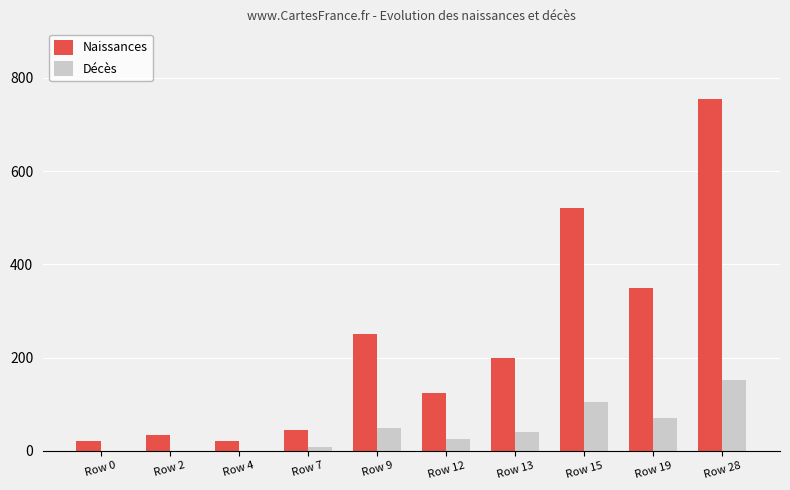

Between Row 0 and Row 13, which series saw the biggest shift?

Naissances